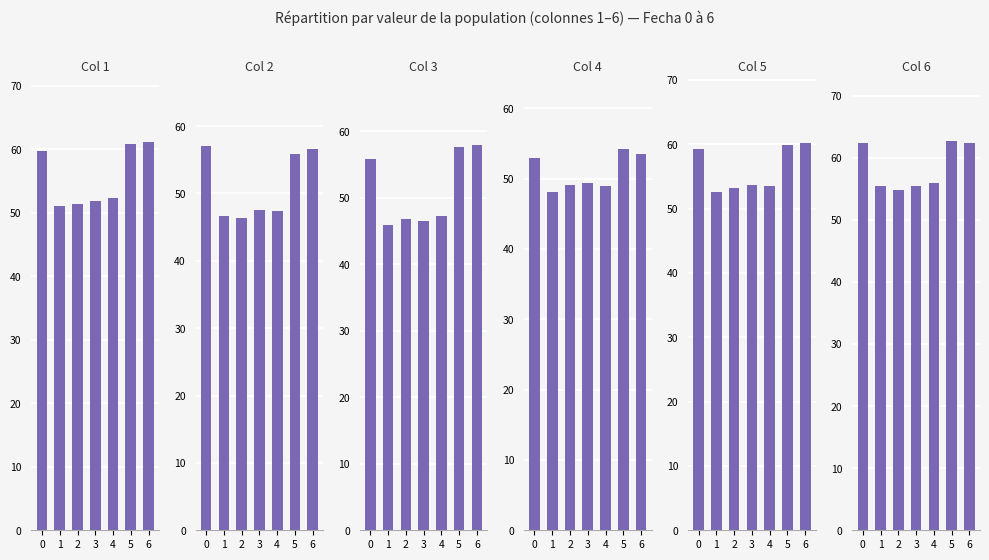

Is it true that col 6 equals 62.3 at 0?

True